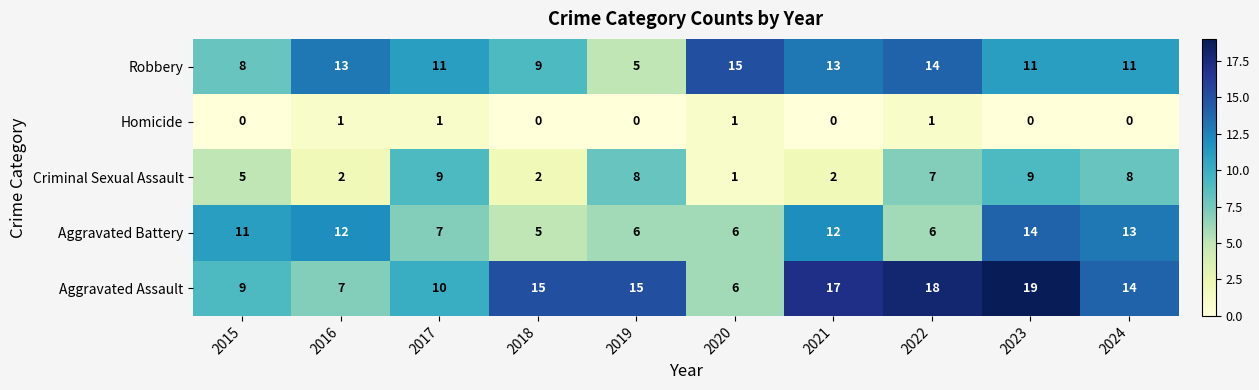

Which category has the highest value across all series?

2023